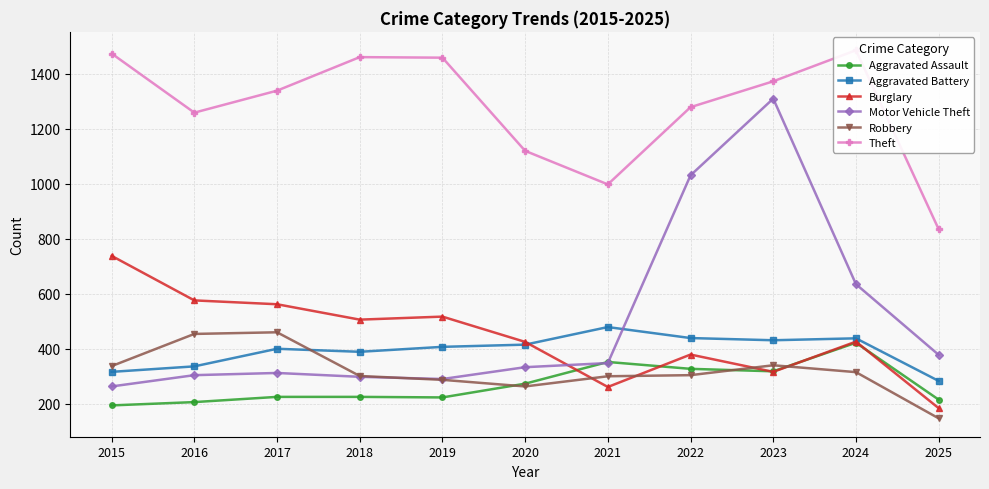

What is the difference between the second highest and second lowest values in the Theft series?

476